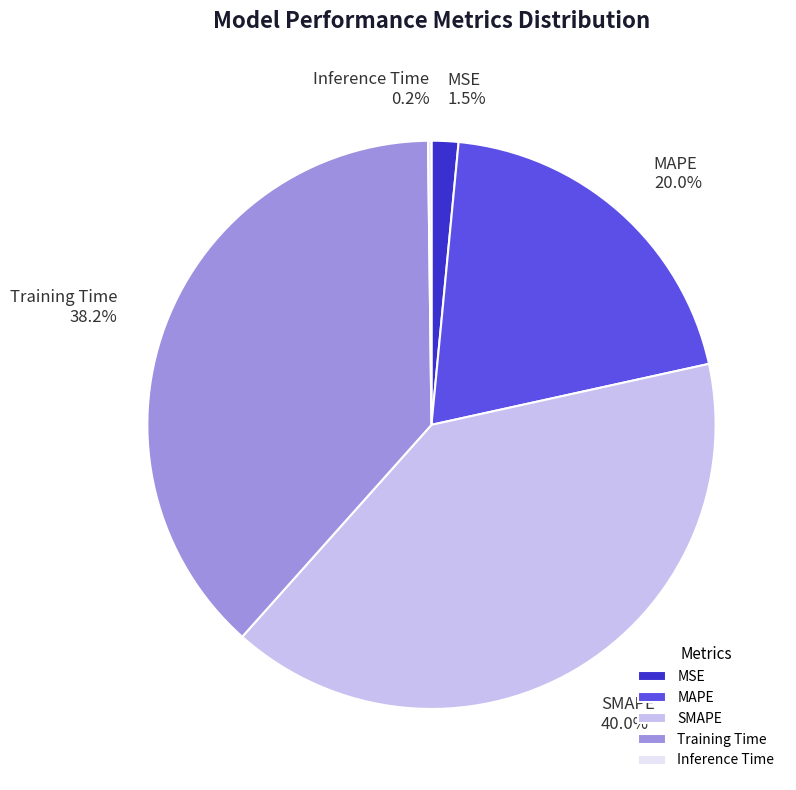

To the nearest percent, what is the combined percentage of MAPE and MSE?

22%